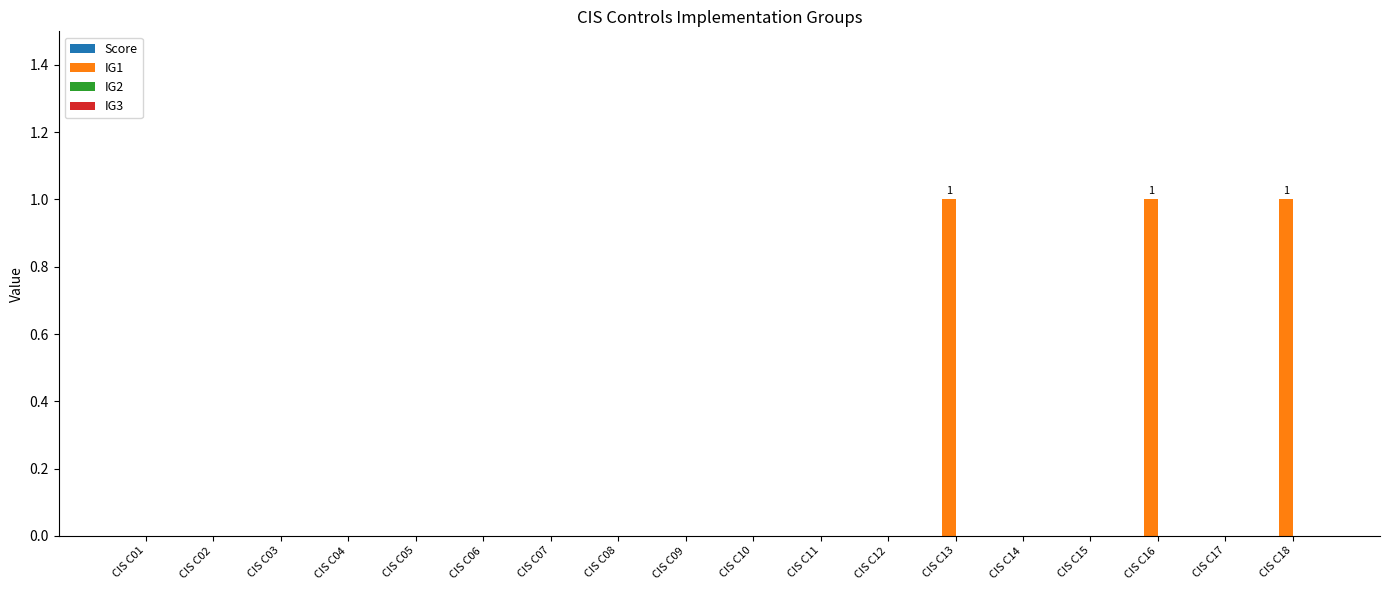

Reading right to left, extract all data points from this chart.

CIS C18=1	CIS C17=0	CIS C16=1	CIS C15=0	CIS C14=0	CIS C13=1	CIS C12=0	CIS C11=0	CIS C10=0	CIS C09=0	CIS C08=0	CIS C07=0	CIS C06=0	CIS C05=0	CIS C04=0	CIS C03=0	CIS C02=0	CIS C01=0